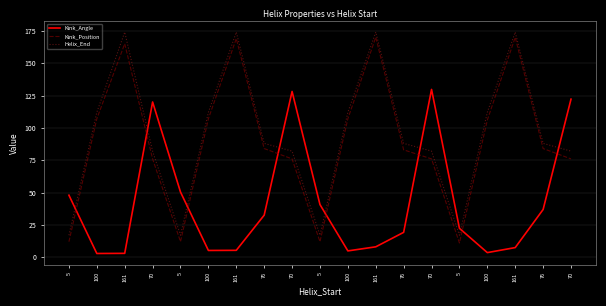

Which series has the largest total across all categories?

Helix_End